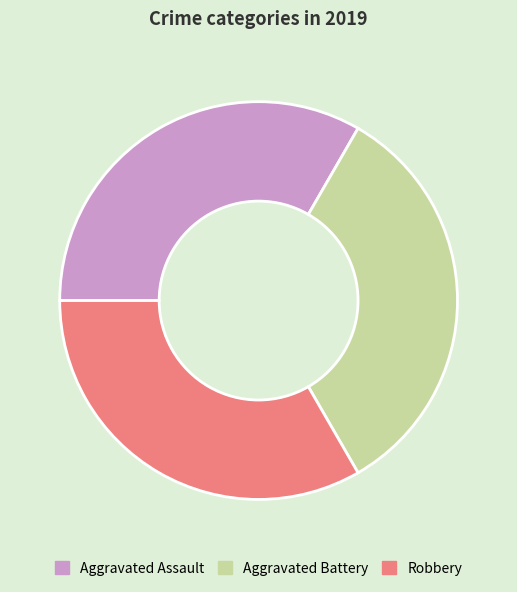

Combined, do Robbery and Aggravated Battery account for over 50%?

Yes